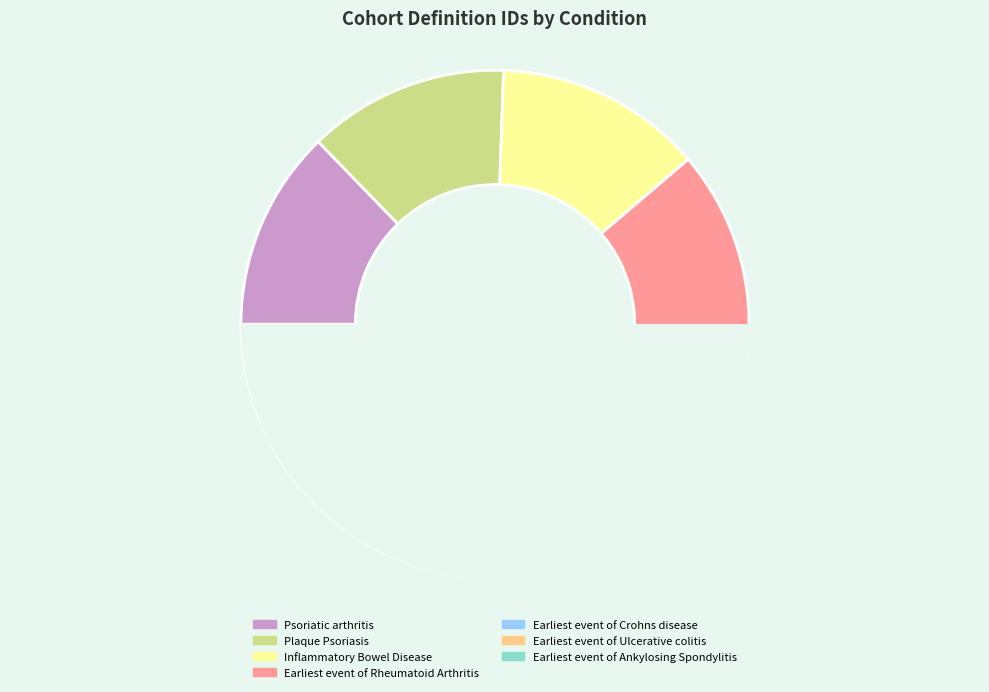

Is there a majority slice in this chart?

No